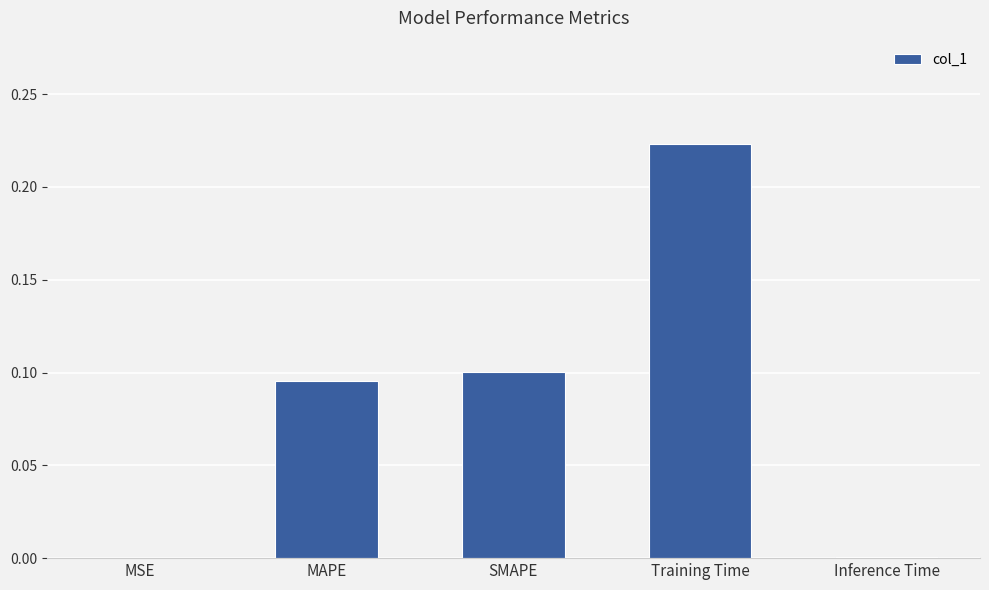

Is it true that the value at MAPE is 0.1?

True